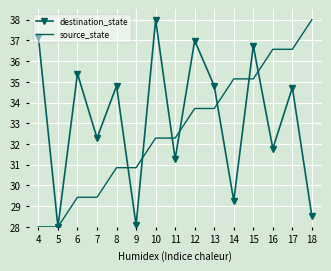

What is the difference between the source_state values at 17 and 9?

5.7